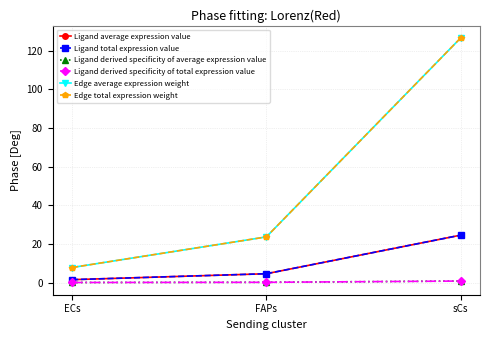

What position from the left is sCs?

3